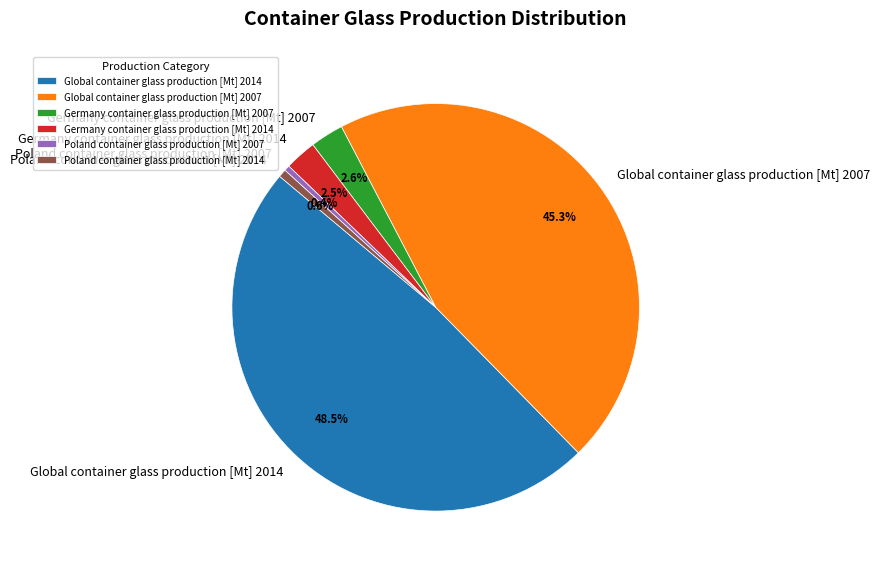

To the nearest percent, what is the difference between the largest and smallest slice percentages?

48%